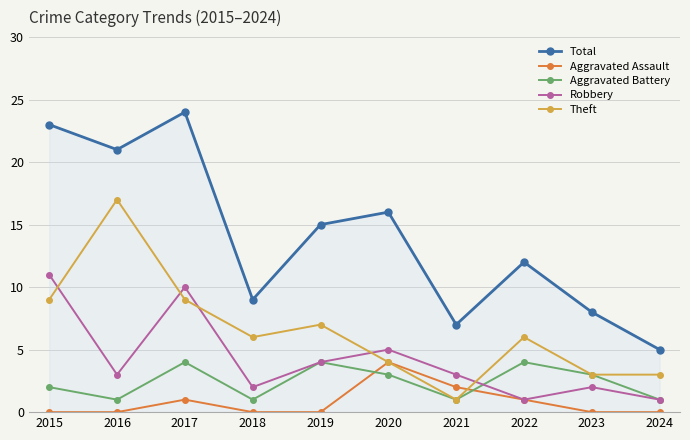

Which series changed the most between 2017 and 2021?

Total